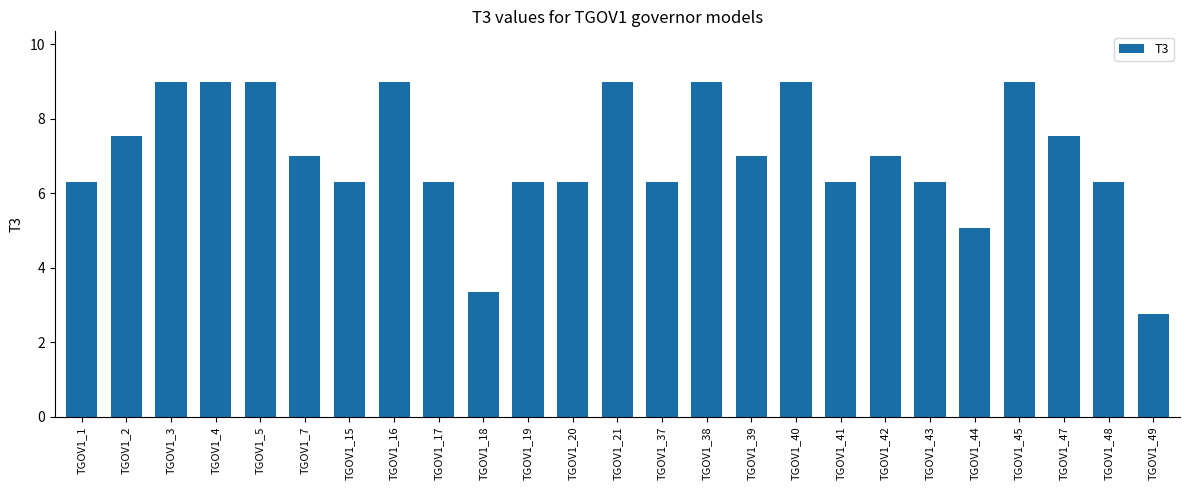

Is it true that the value at TGOV1_20 is 6.3?

True